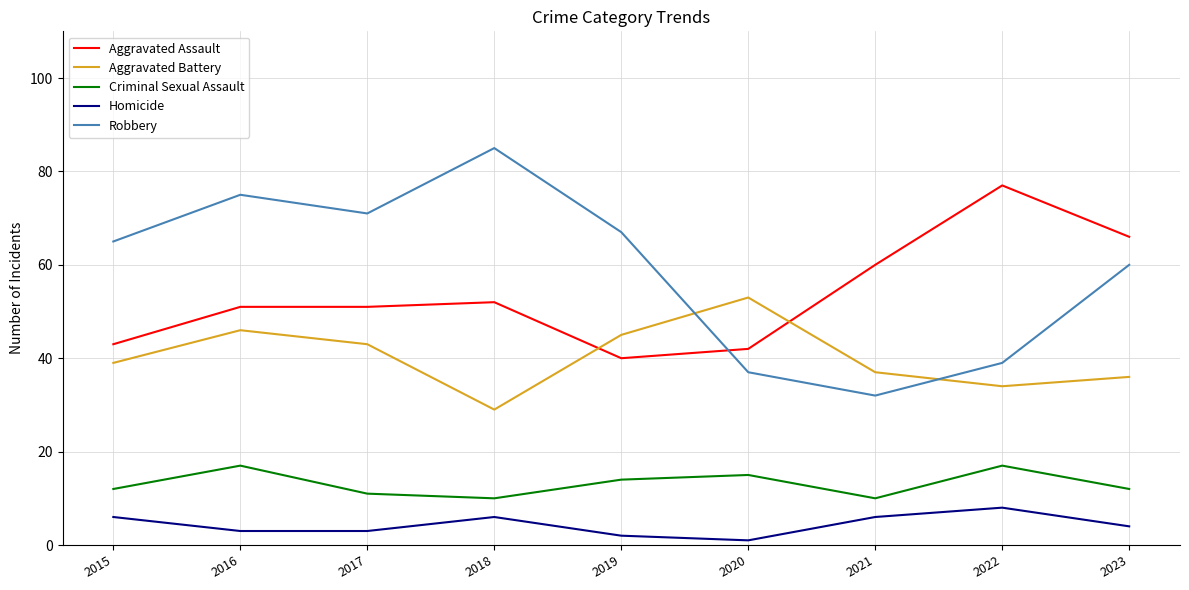

Which series changed the most between 2015 and 2020?

Robbery